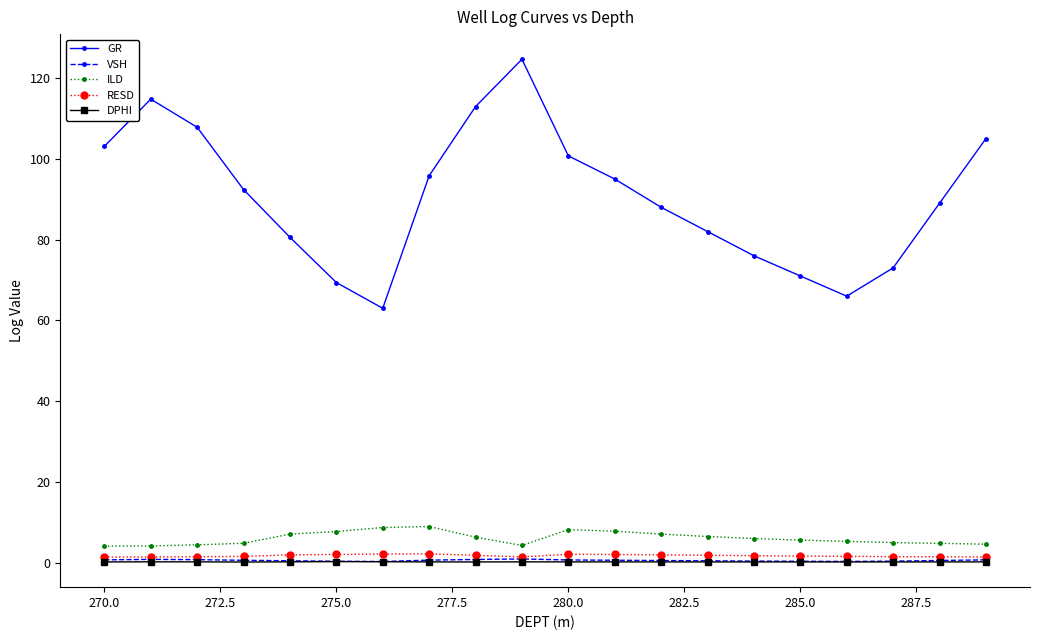

What is the minimum value for GR?

63.0